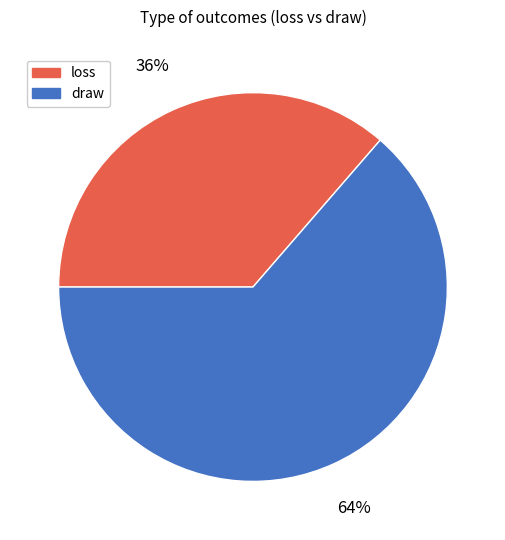

Do loss and draw together represent more than half of the pie?

Yes